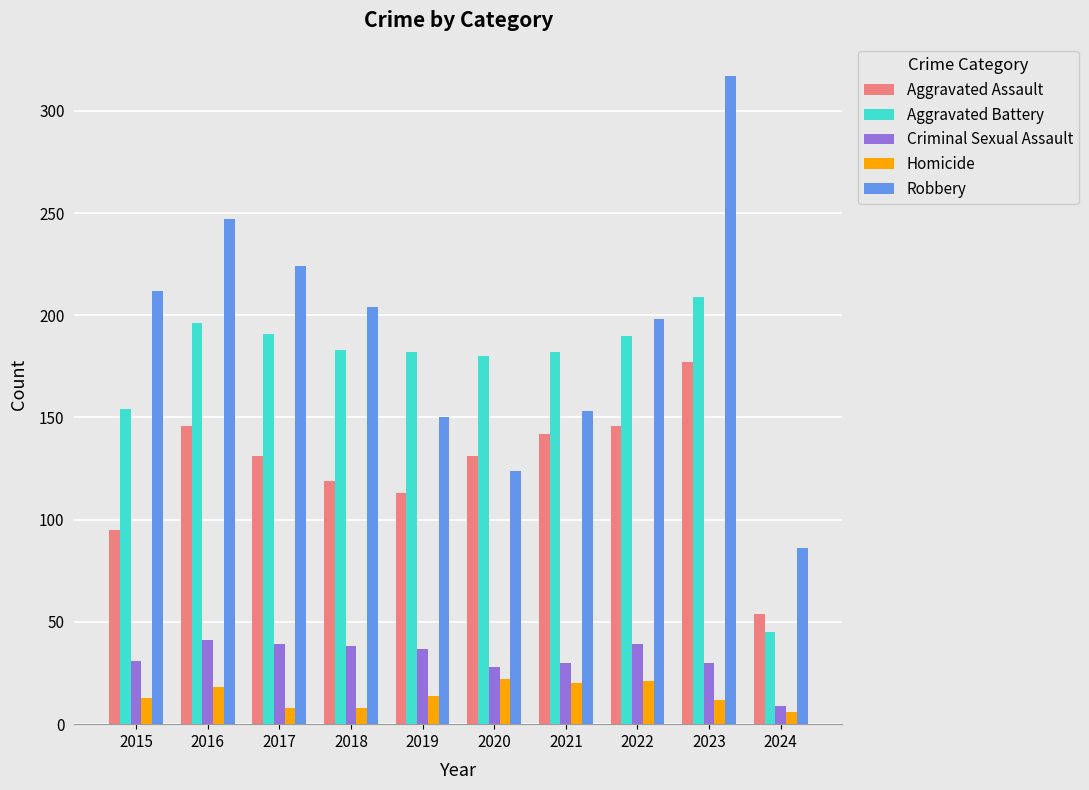

True or false: Aggravated Assault has a value of 146 at 2022.

True